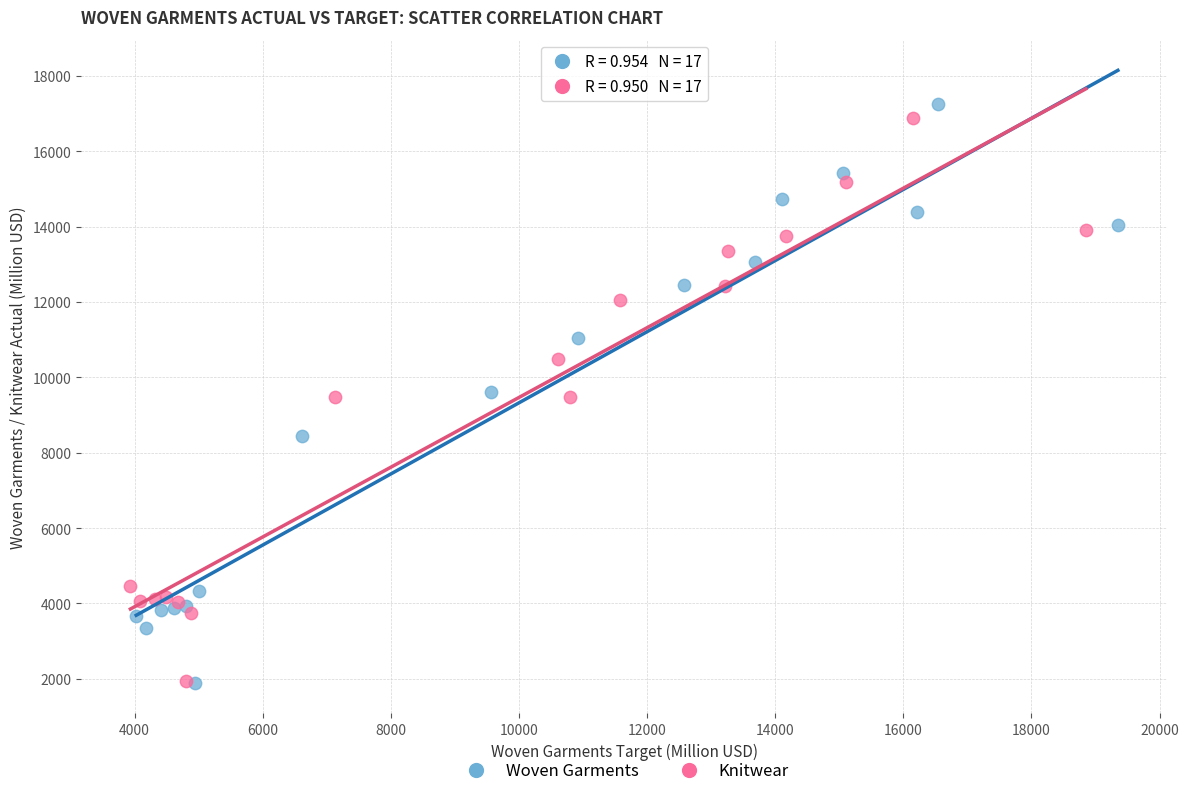

Which series has the largest Y range (max minus min)?

Woven Garments